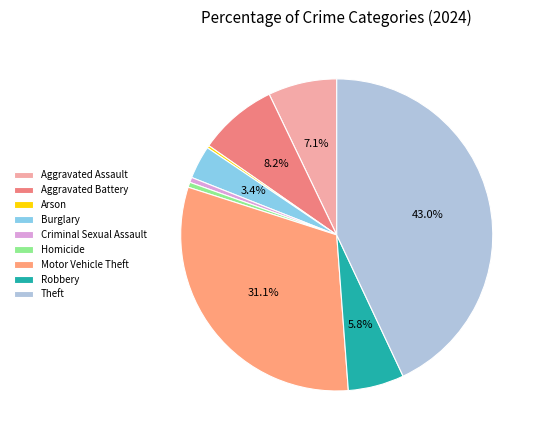

How many segments does this pie chart have?

9